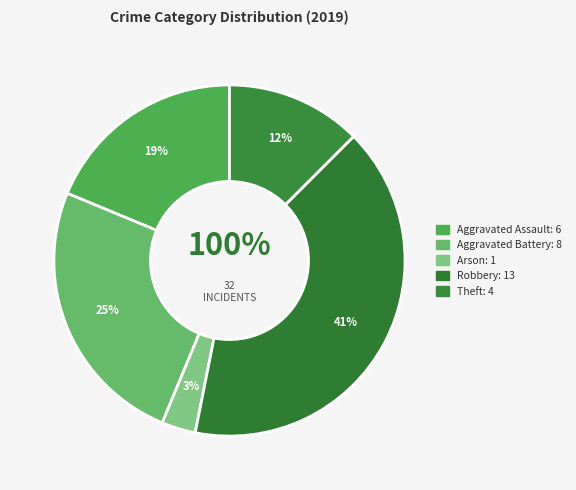

Is there any slice that represents more than half of the pie?

No